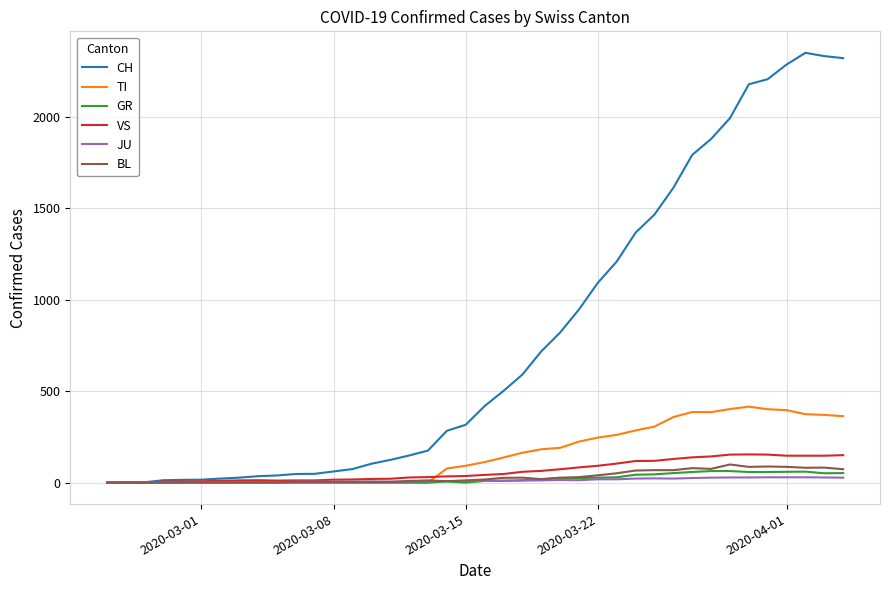

How many lines are shown in the chart?

6